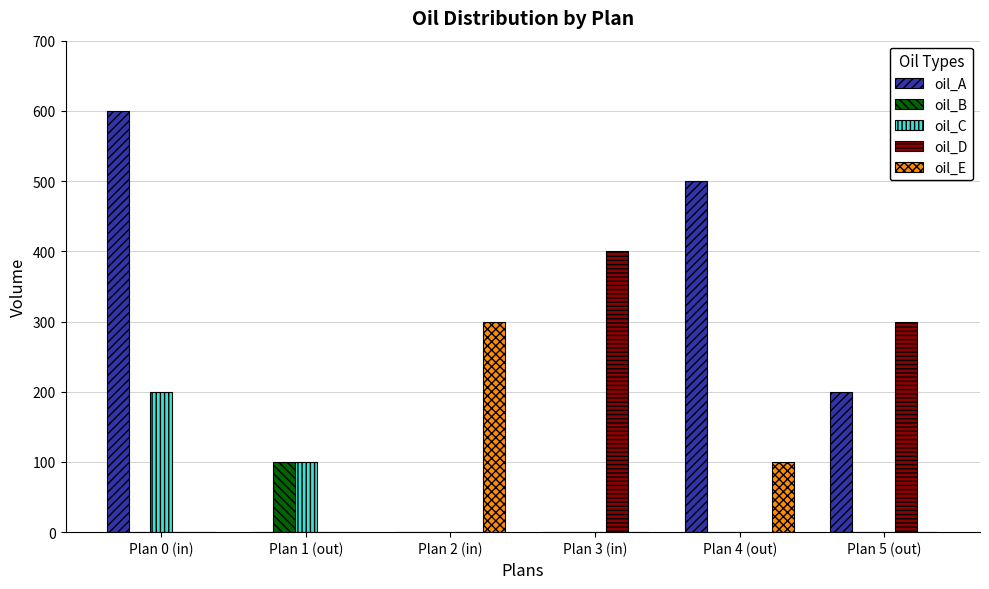

Reading left to right, extract all data points from this chart.

oil_A: 600	0	0	0	500	200
oil_B: 0	100	0	0	0	0
oil_C: 200	100	0	0	0	0
oil_D: 0	0	0	400	0	300
oil_E: 0	0	300	0	100	0